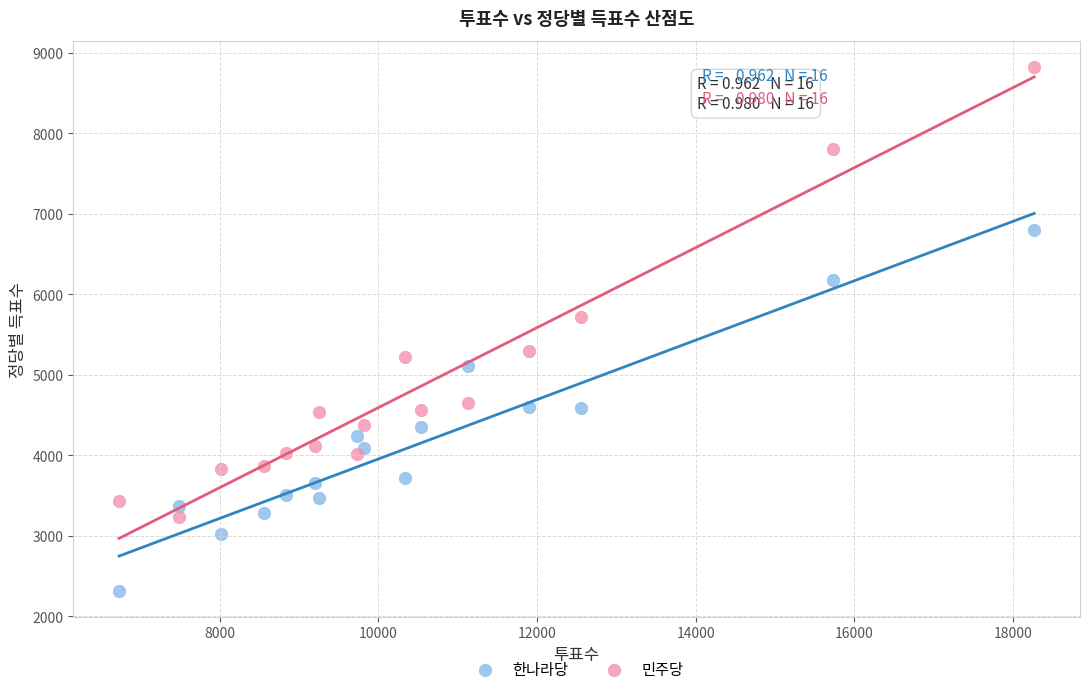

What is the X range (max minus min) for the scatter plot?

11535